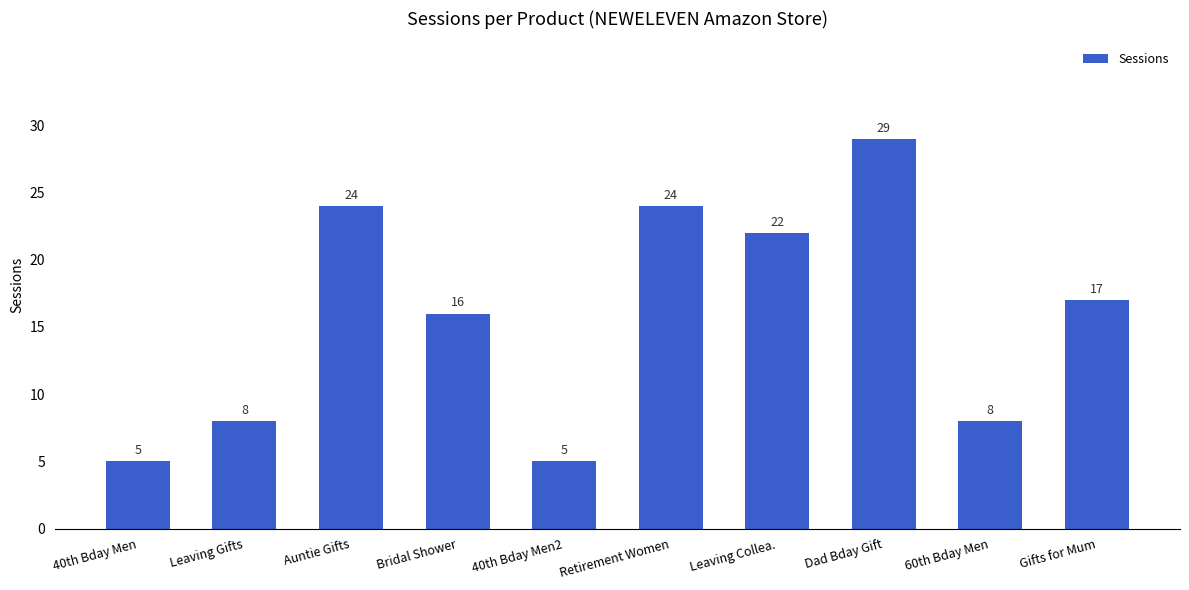

Read the value at Leaving Collea., to the nearest 5.

20